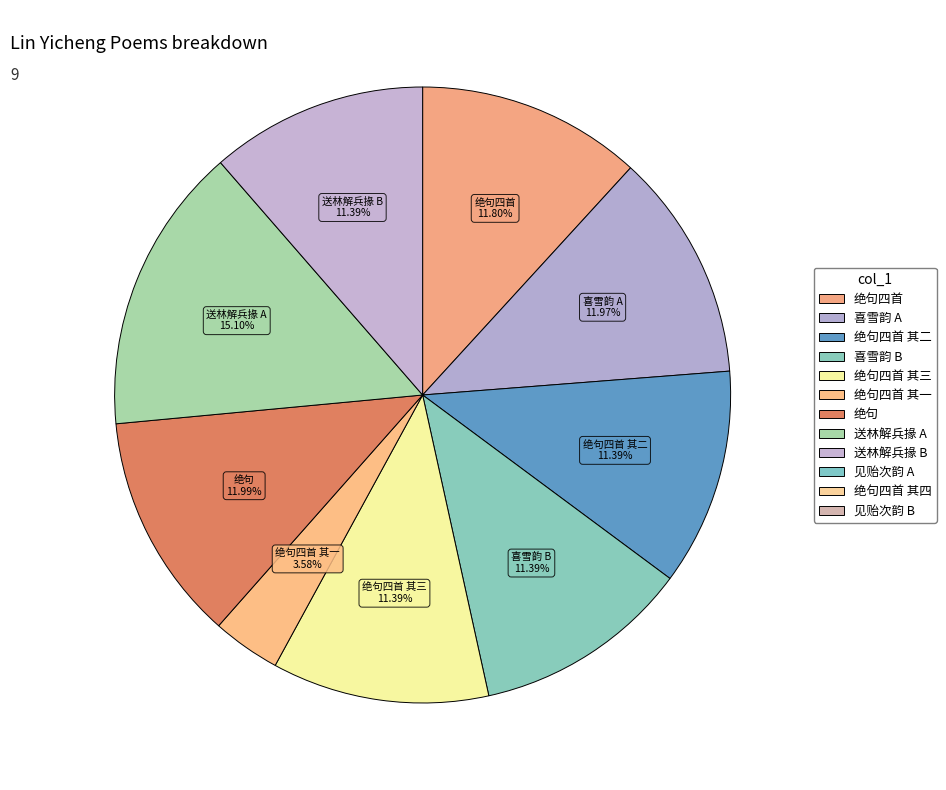

How many segments does this pie chart have?

9